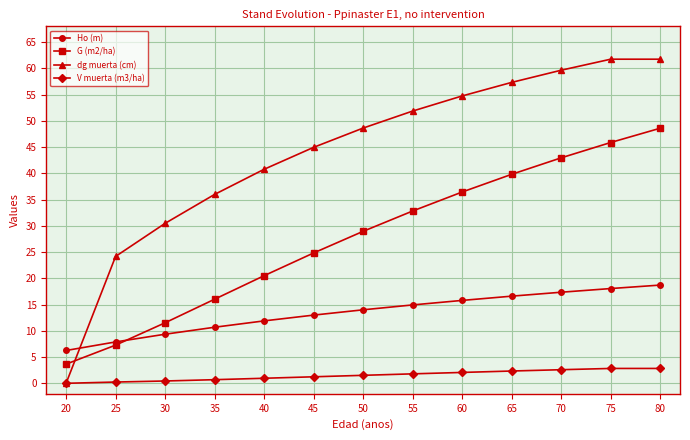

At how many categories does at least one series exceed 32?

10